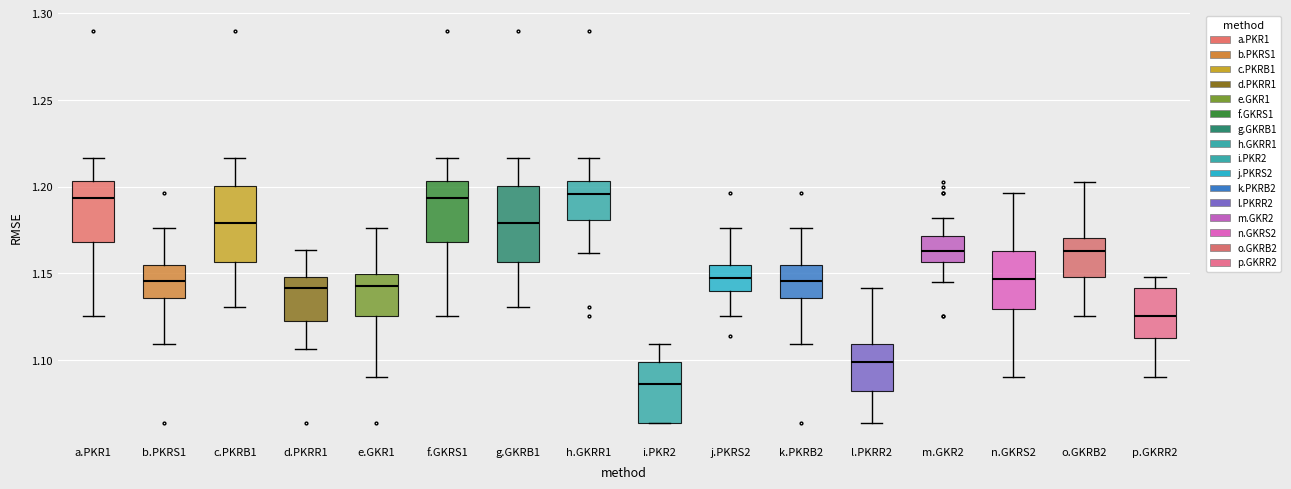

Reading left to right, read every box against the y-axis: the position of its median line, the range the box covers, and the ends of its whiskers. The values are not printed on the chart, so give them approximately, as read against the axis.

a.PKR1: median 1.195, box 1.170 to 1.205, whiskers 1.125 to 1.215
b.PKRS1: median 1.145, box 1.135 to 1.155, whiskers 1.110 to 1.175
c.PKRB1: median 1.180, box 1.155 to 1.200, whiskers 1.130 to 1.215
d.PKRR1: median 1.140, box 1.120 to 1.150, whiskers 1.105 to 1.165
e.GKR1: median 1.145, box 1.125 to 1.150, whiskers 1.090 to 1.175
f.GKRS1: median 1.195, box 1.170 to 1.205, whiskers 1.125 to 1.215
g.GKRB1: median 1.180, box 1.155 to 1.200, whiskers 1.130 to 1.215
h.GKRR1: median 1.195, box 1.180 to 1.205, whiskers 1.160 to 1.215
i.PKR2: median 1.085, box 1.065 to 1.100, whiskers 1.065 to 1.110
j.PKRS2: median 1.145, box 1.140 to 1.155, whiskers 1.125 to 1.175
k.PKRB2: median 1.145, box 1.135 to 1.155, whiskers 1.110 to 1.175
l.PKRR2: median 1.100, box 1.080 to 1.110, whiskers 1.065 to 1.140
m.GKR2: median 1.165, box 1.155 to 1.170, whiskers 1.145 to 1.180
n.GKRS2: median 1.145, box 1.130 to 1.165, whiskers 1.090 to 1.195
o.GKRB2: median 1.165, box 1.150 to 1.170, whiskers 1.125 to 1.205
p.GKRR2: median 1.125, box 1.110 to 1.140, whiskers 1.090 to 1.150